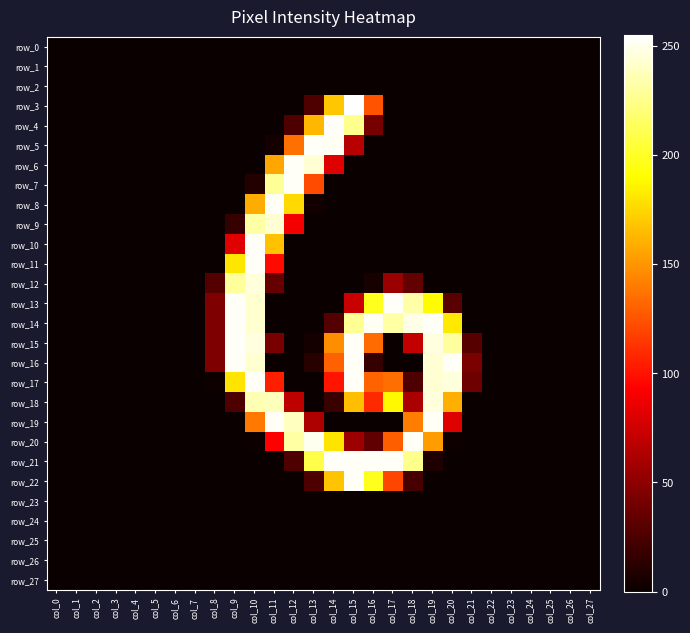

At which label does row_16 reach its peak?

col_9